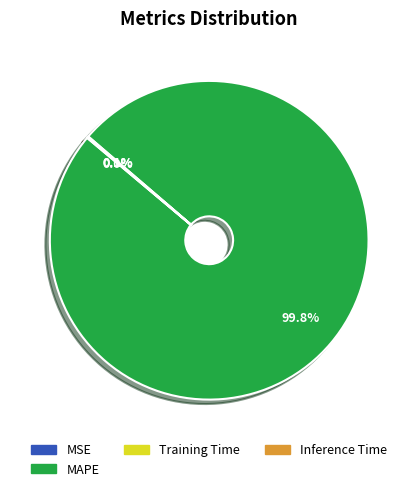

Is there any slice that represents more than half of the pie?

Yes